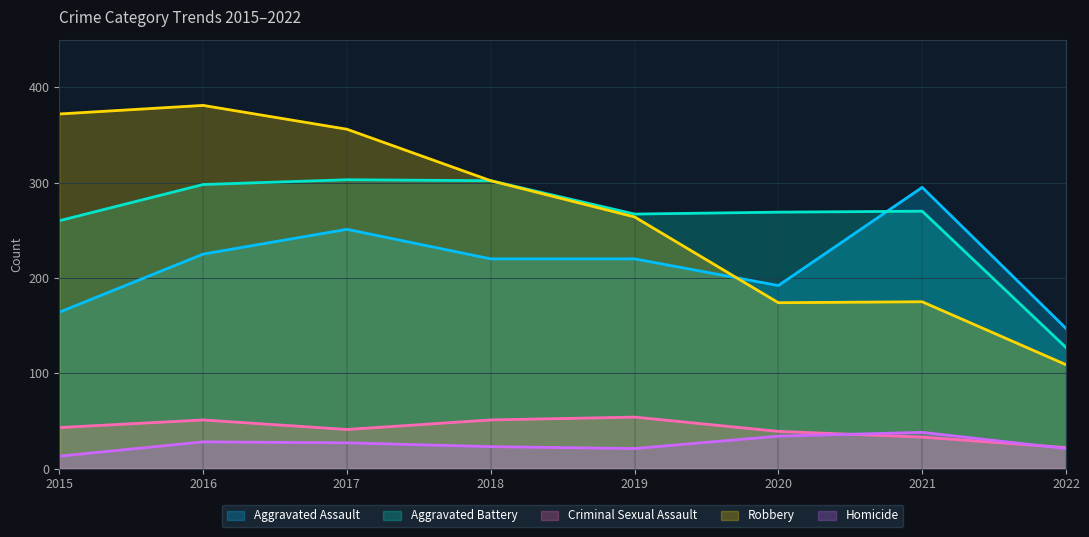

Which series has the largest range (max minus min)?

Robbery